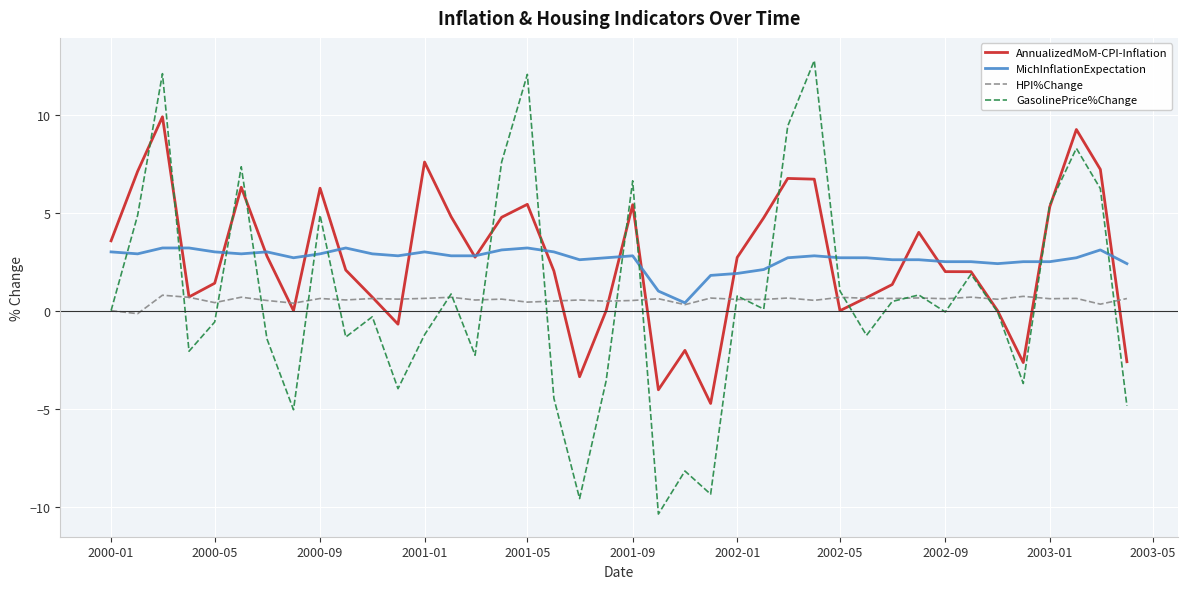

What is the difference between the maximum and minimum values in the HPI%Change series?

0.9